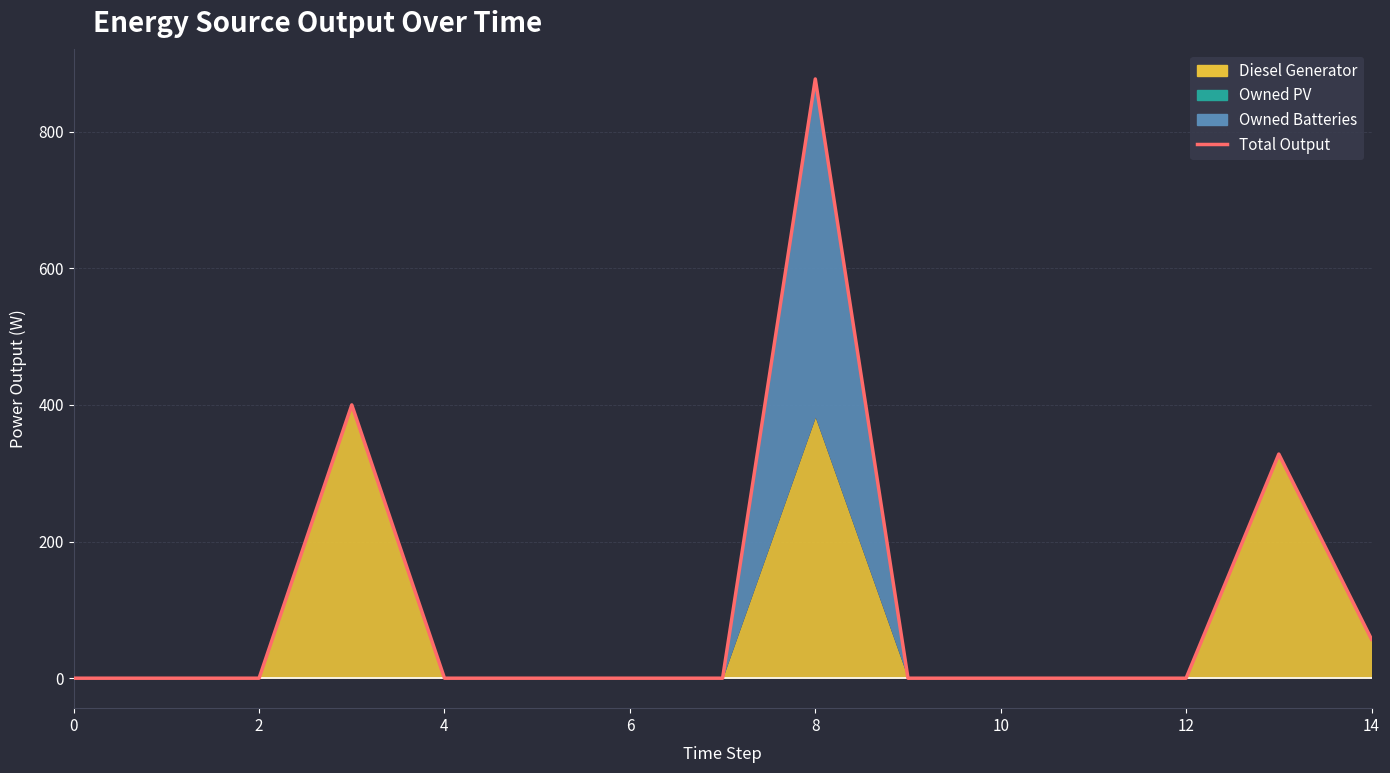

Which has a higher value, 12 or 6?

6